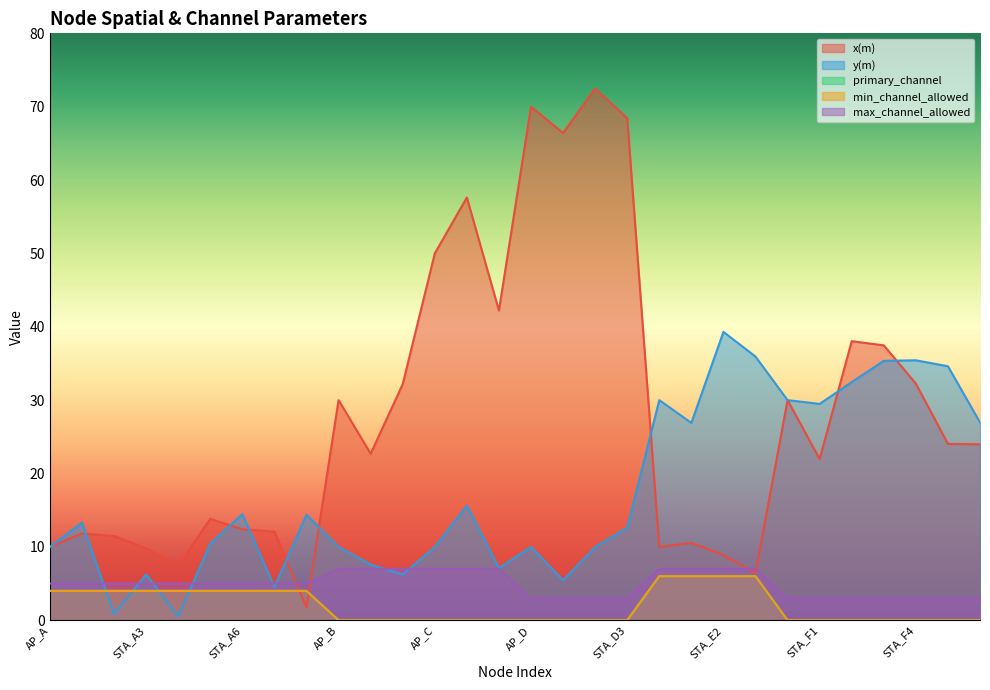

What is the label of the 28th point from the right?

STA_A2